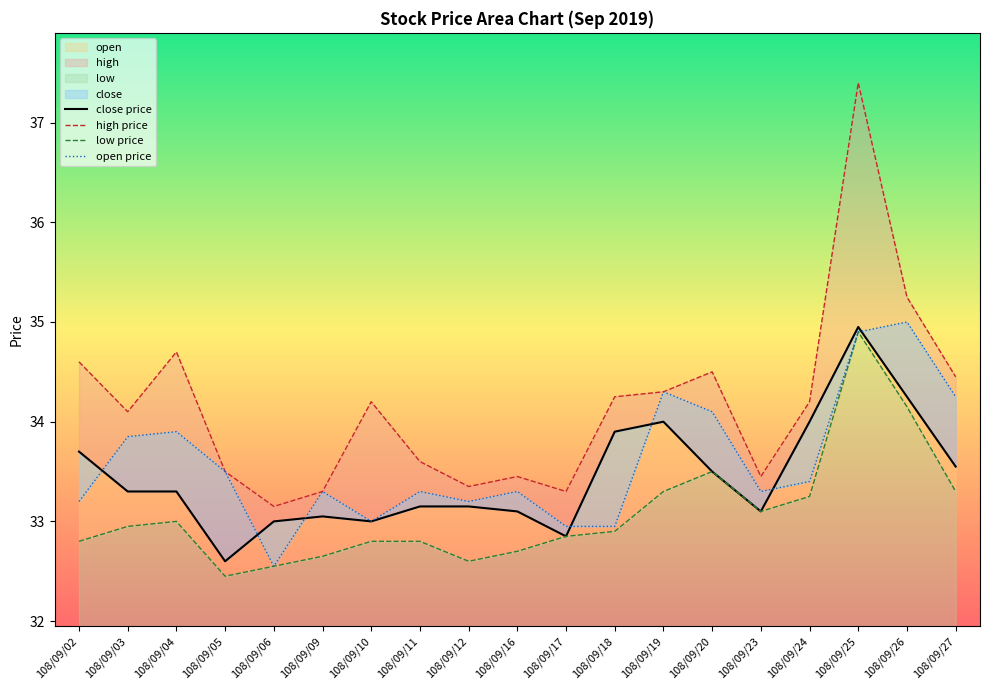

Does the chart have visible grid lines?

No